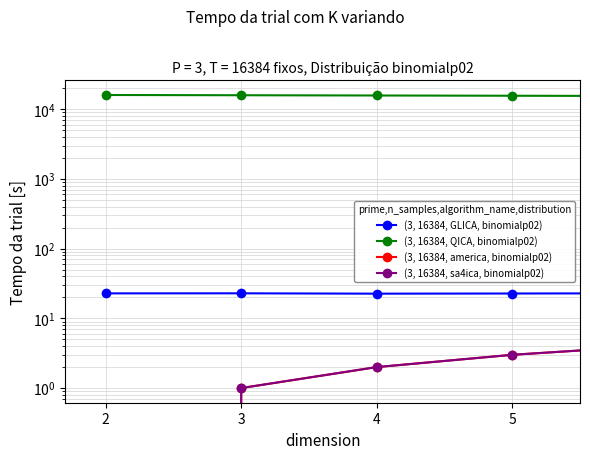

The (3, 16384, GLICA, binomialp02) series shows 30.3 at 14. True or false?

False